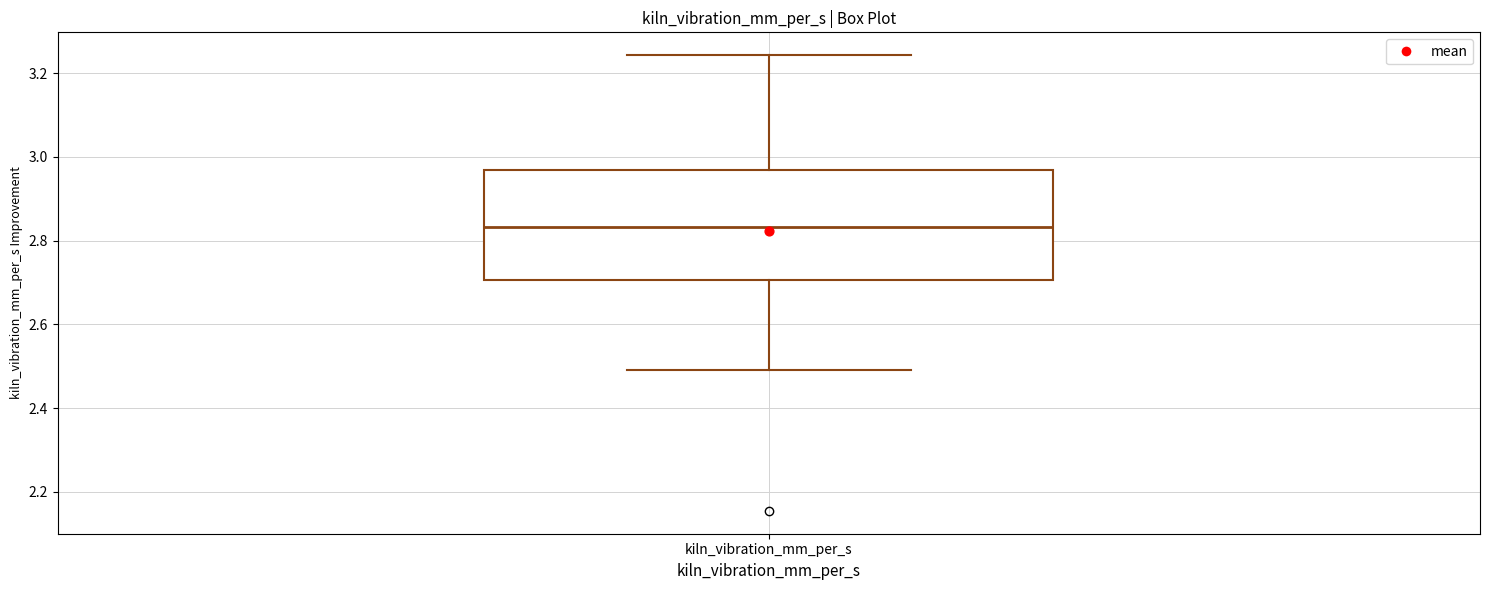

Where is the upper edge of the box for kiln_vibration_mm_per_s on the y-axis? The values are not printed on the chart, so give them approximately, as read against the axis.

2.96